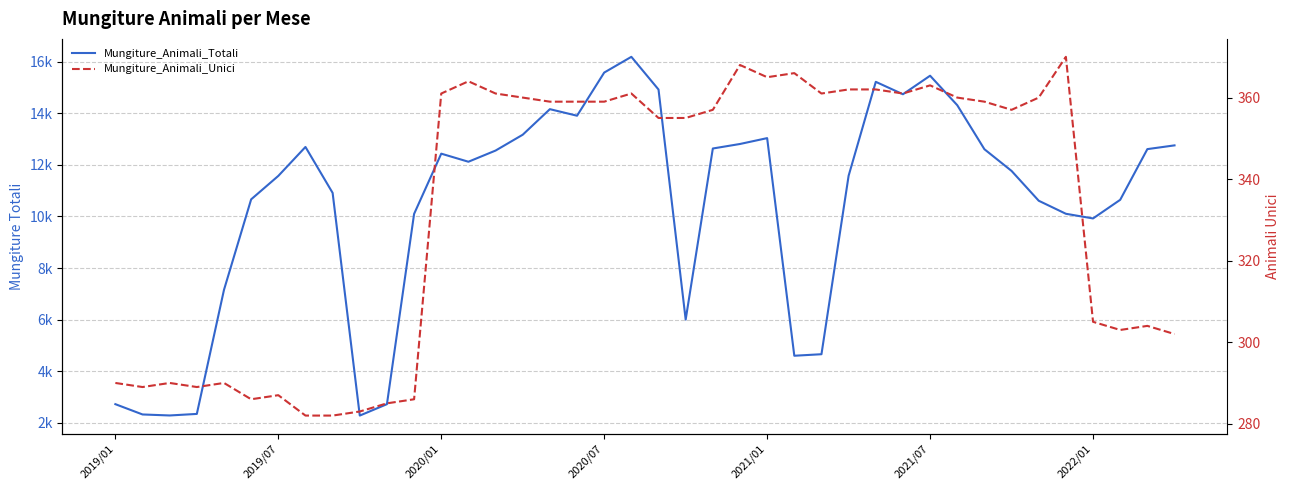

True or false: Mungiture_Animali_Totali and Mungiture_Animali_Unici cross at least once.

False